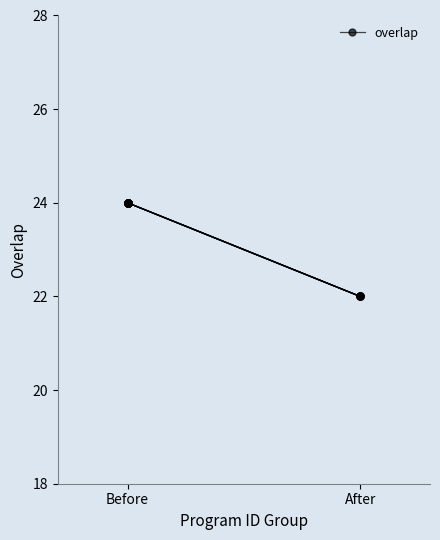

What position from the left is Before?

1